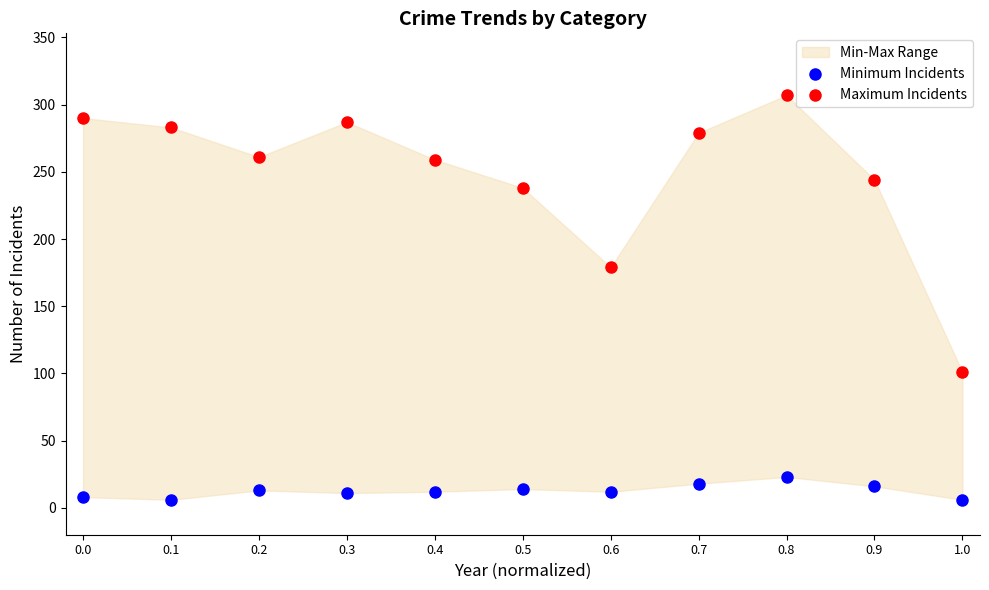

Which series reaches the maximum Y coordinate?

Maximum Incidents